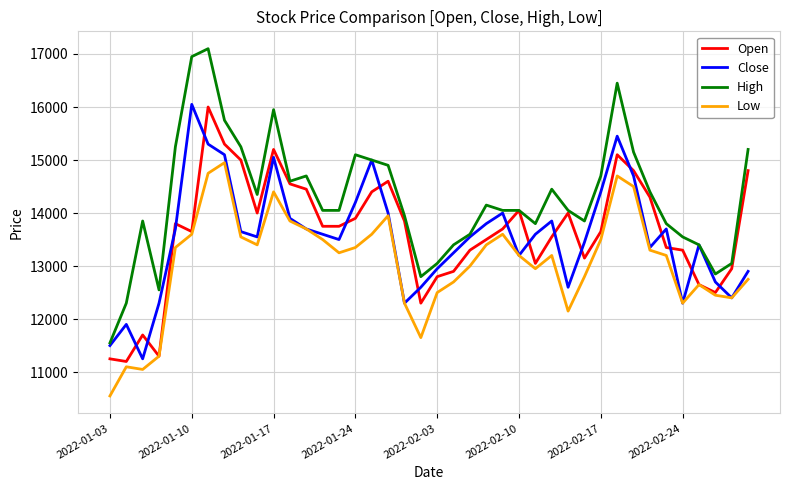

Which series has the largest total across all categories?

High